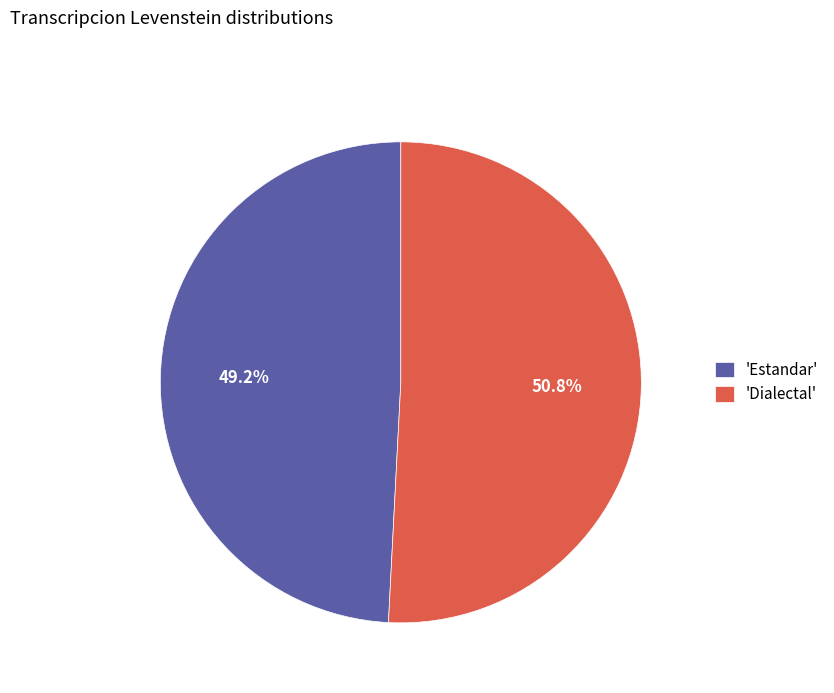

What is the total percentage of 'Estandar' and 'Dialectal'?

100.0%